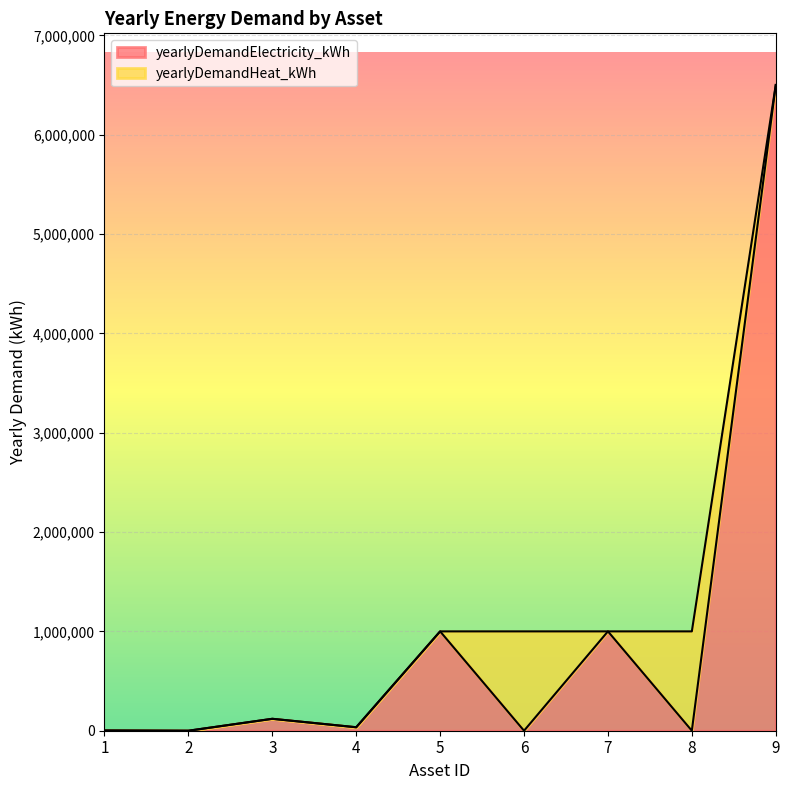

Read the value at 3.

120000